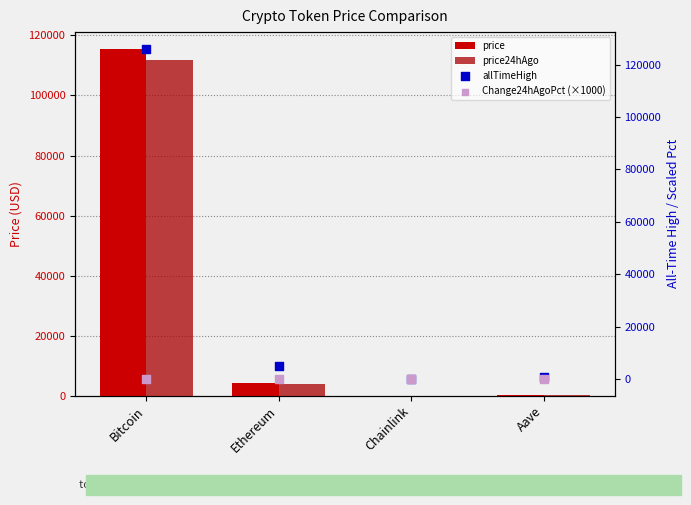

Which series has the largest Y range (max minus min)?

allTimeHigh